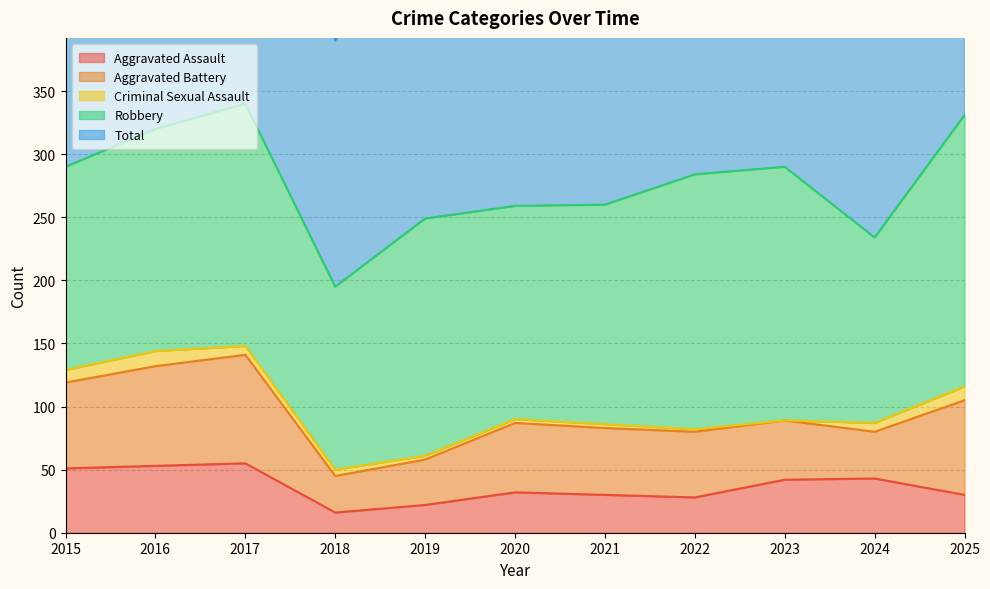

What is the maximum value shown in the chart?

341